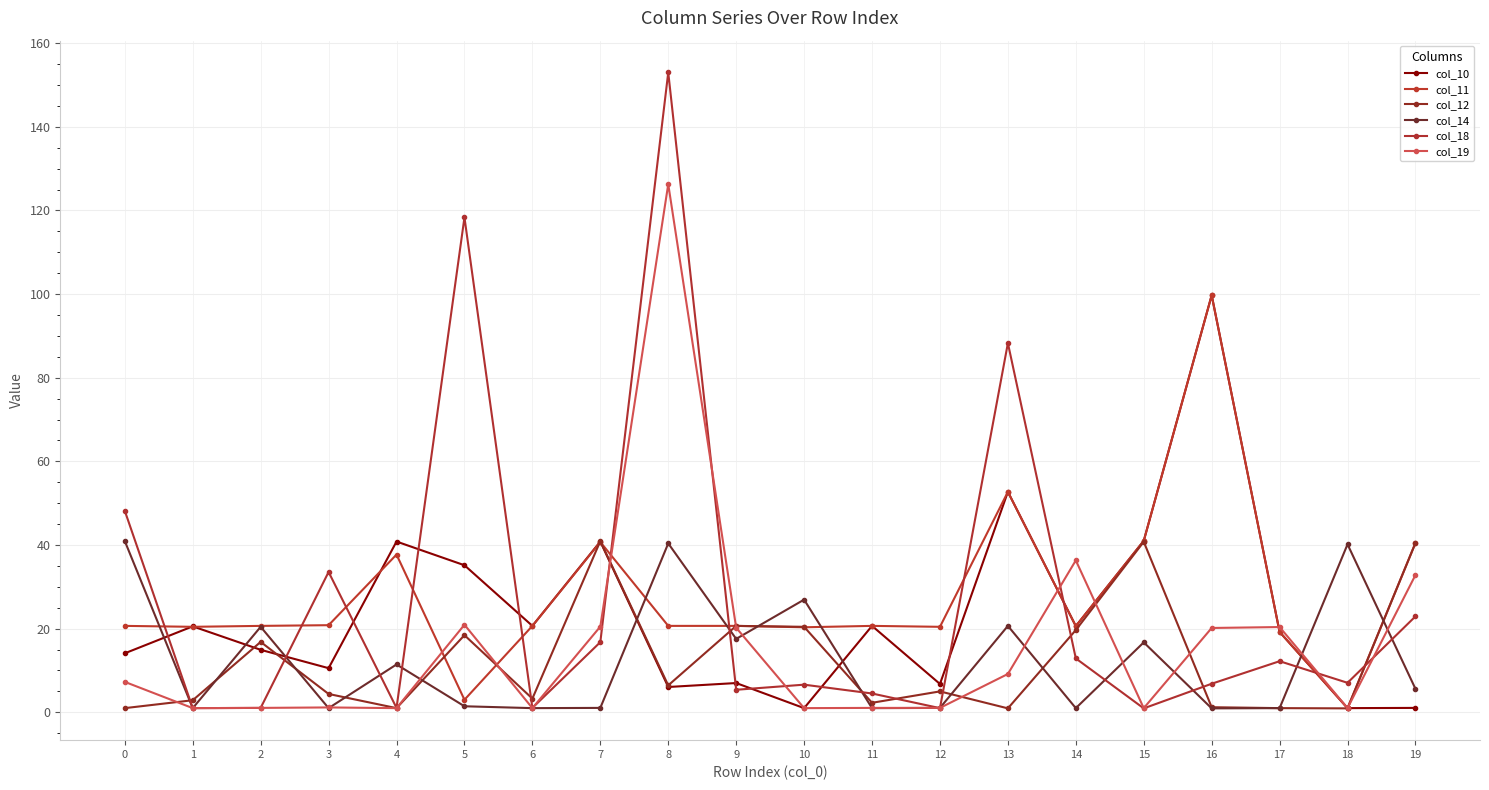

What is the sum of the col_14 values at 17 and 7?

2.1